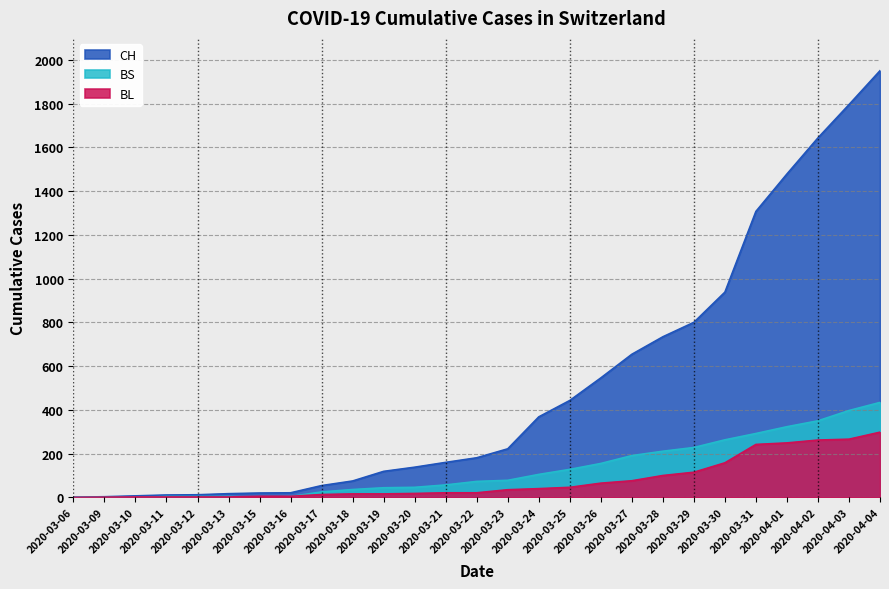

What is the total value across all series at 2020-03-06?

1